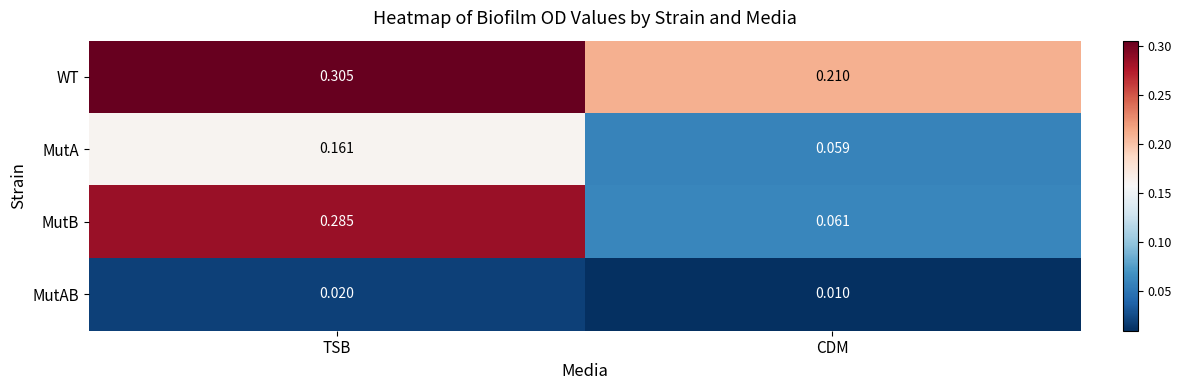

Between TSB and CDM, which series saw the biggest shift?

MutB